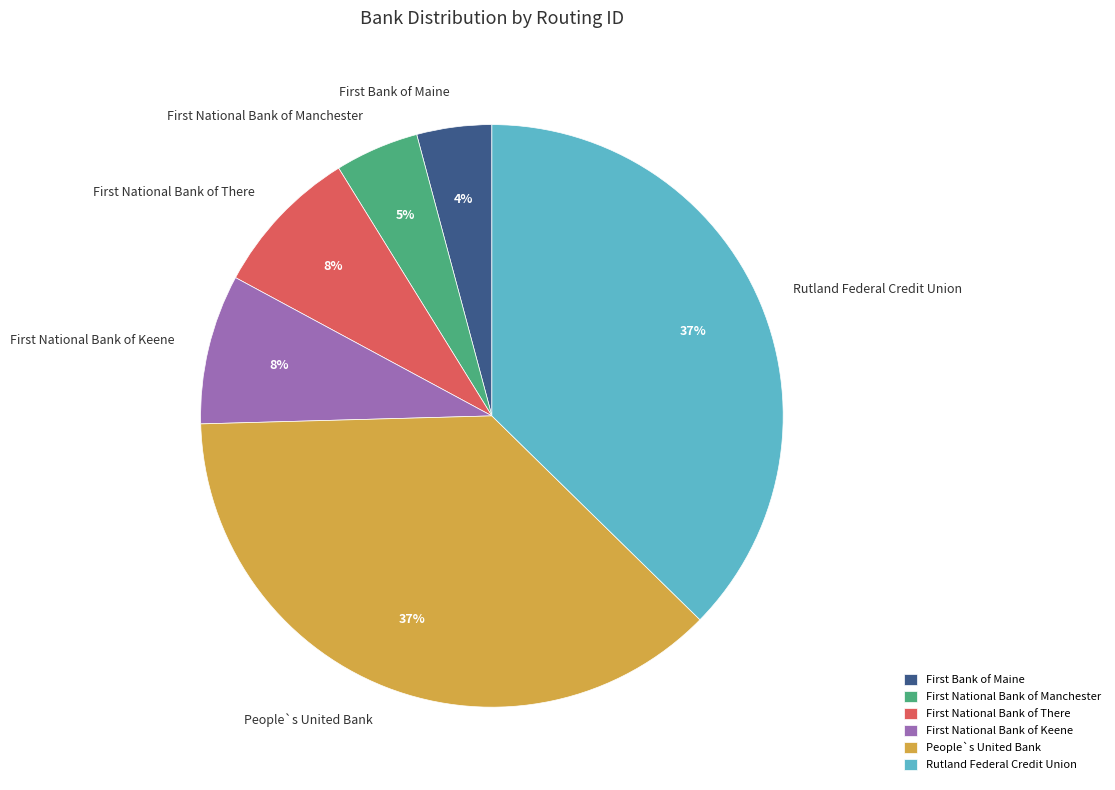

What is the smallest slice in the pie chart?

First Bank of Maine